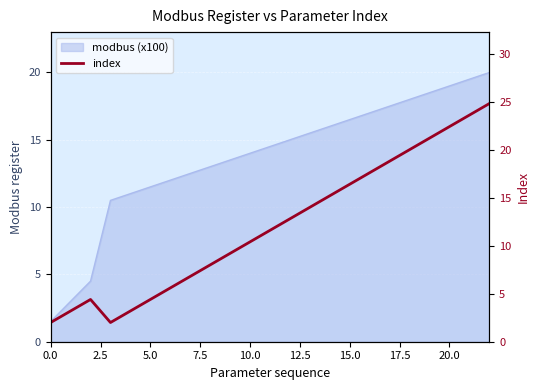

What is the average value?

12.1